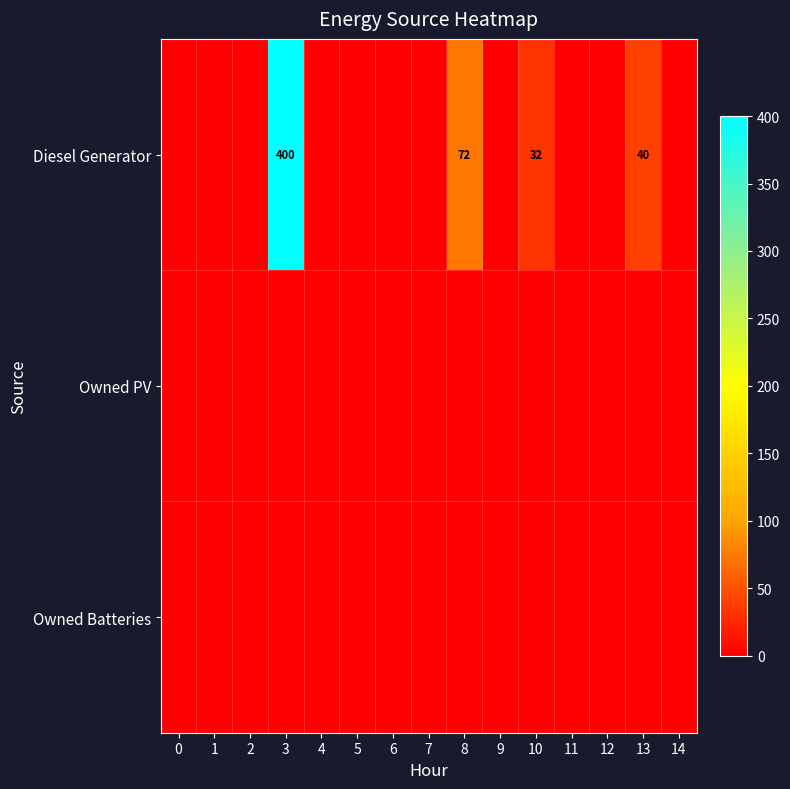

True or false: Diesel Generator has a value of 40 at 13.

True